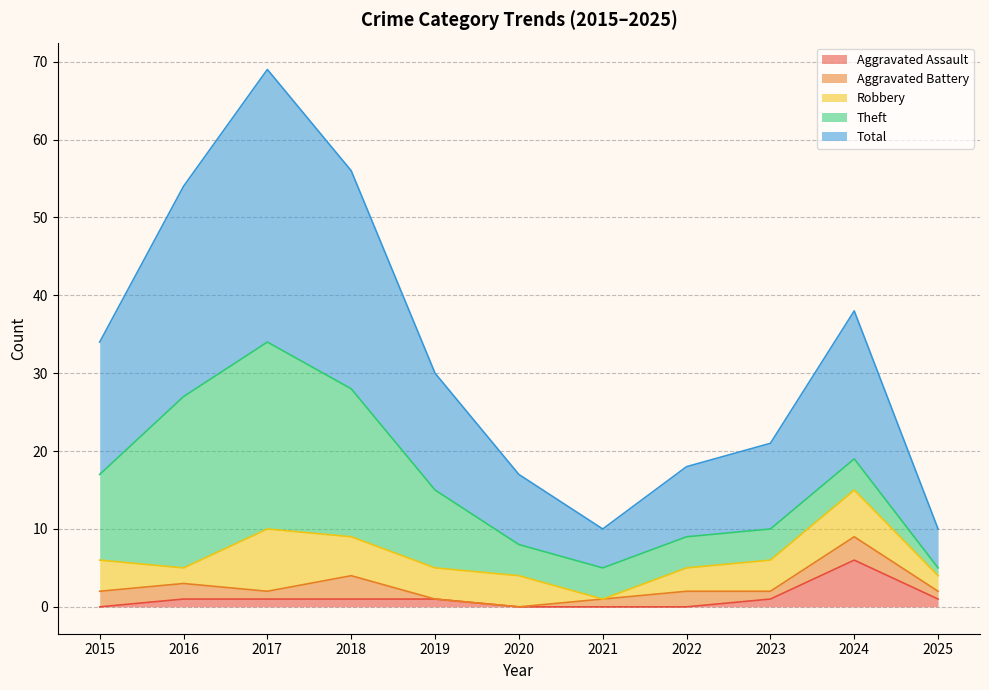

True or false: Aggravated Battery and Total cross at least once.

False